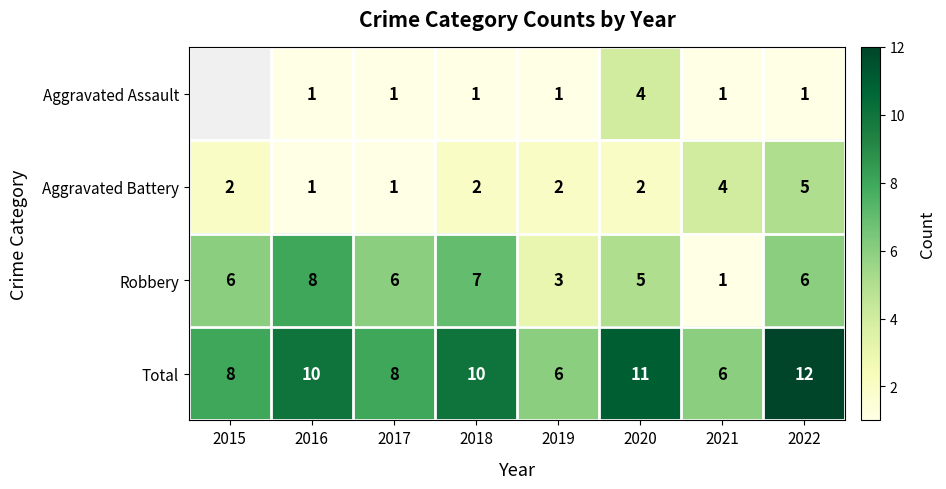

Is the value of Total at 2020 greater than the value of Aggravated Battery at 2017?

Yes